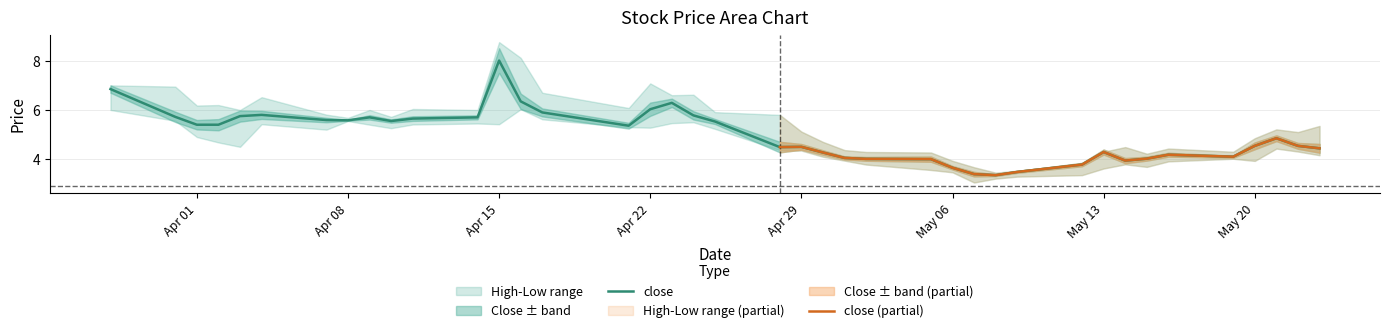

True or false: high has a value of 2.7 at 20250421.

False